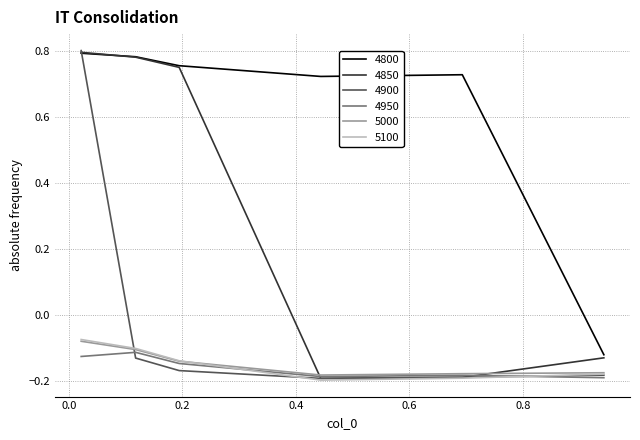

What are all the series names shown in the legend?

4800, 4850, 4900, 4950, 5000, 5100